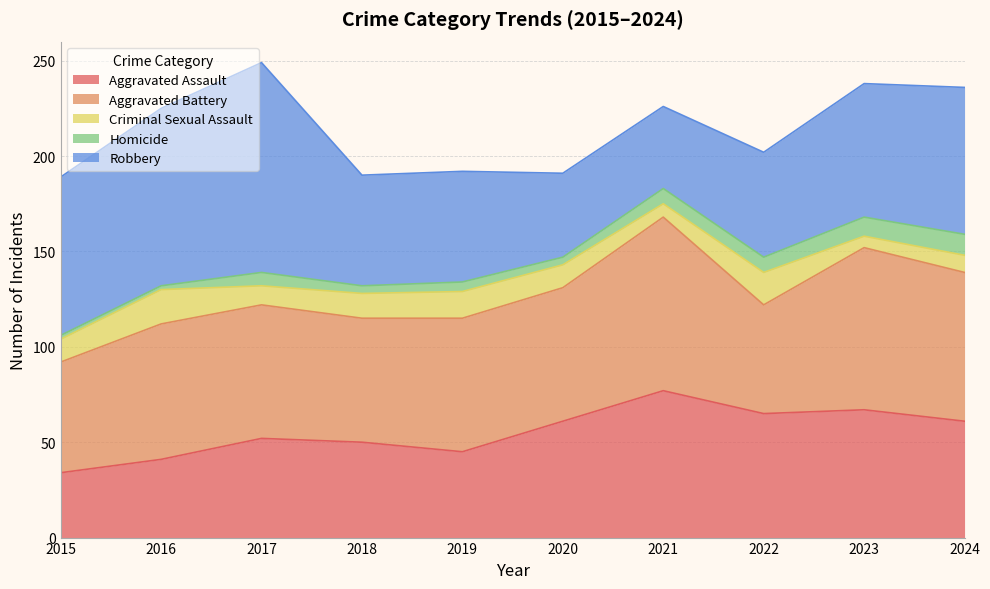

How many intersections are there between Criminal Sexual Assault and Homicide?

3